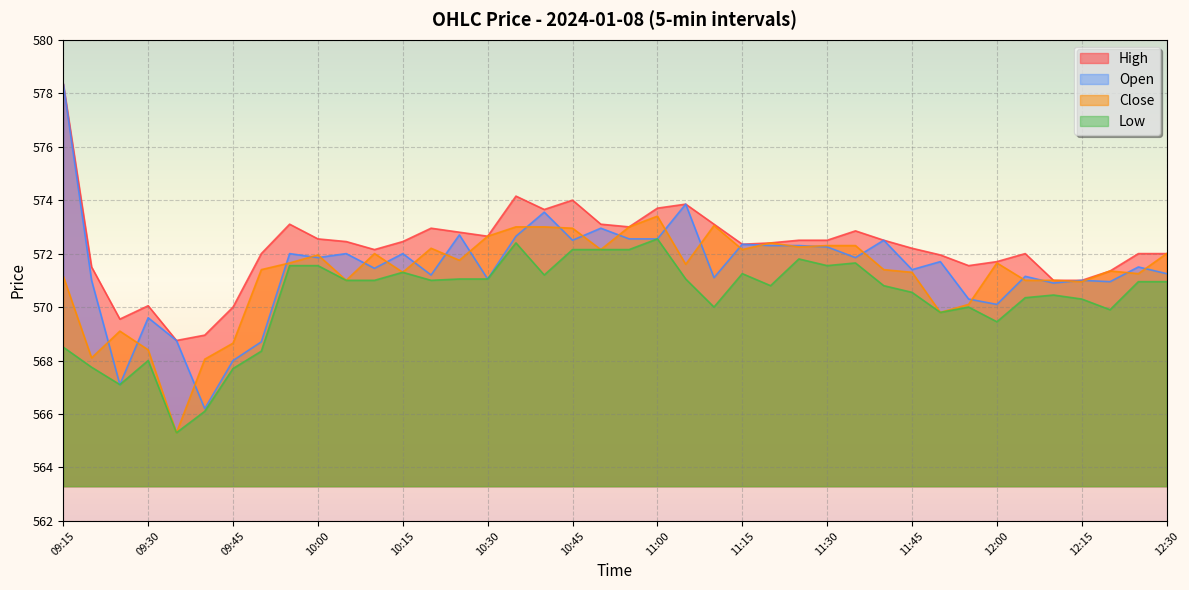

Rank the series by their maximum value, from lowest to highest.

Low, Close, High, Open